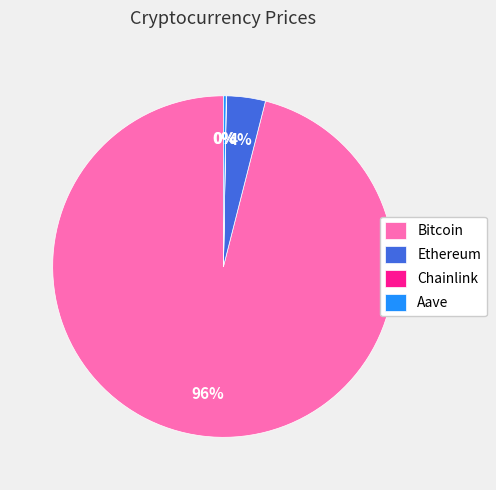

Is it true that Ethereum is 4% of the pie?

True